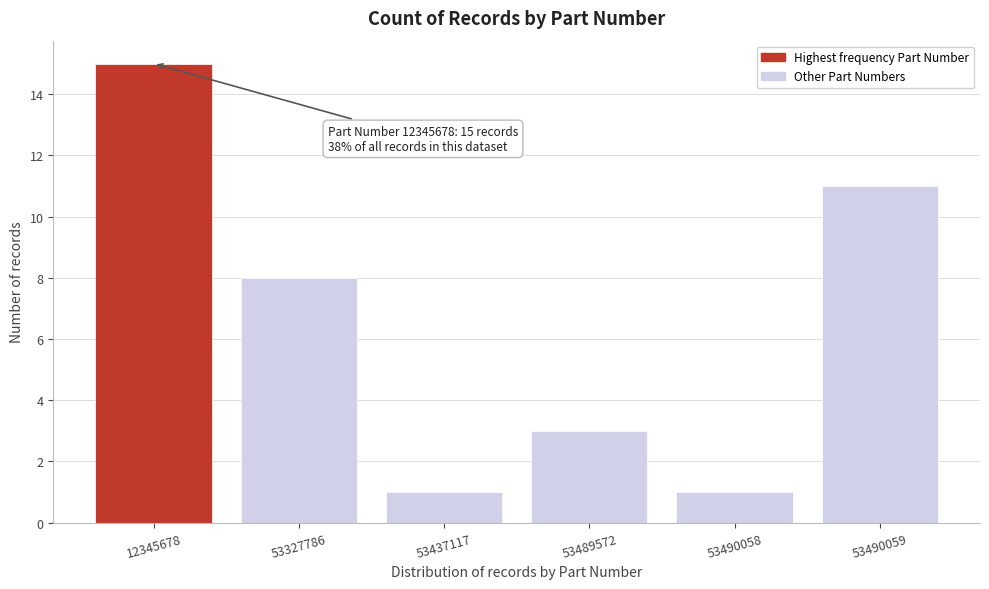

Reading left to right, what are all the values shown in this chart?

12345678=15	53327786=8	53437117=1	53489572=3	53490058=1	53490059=11